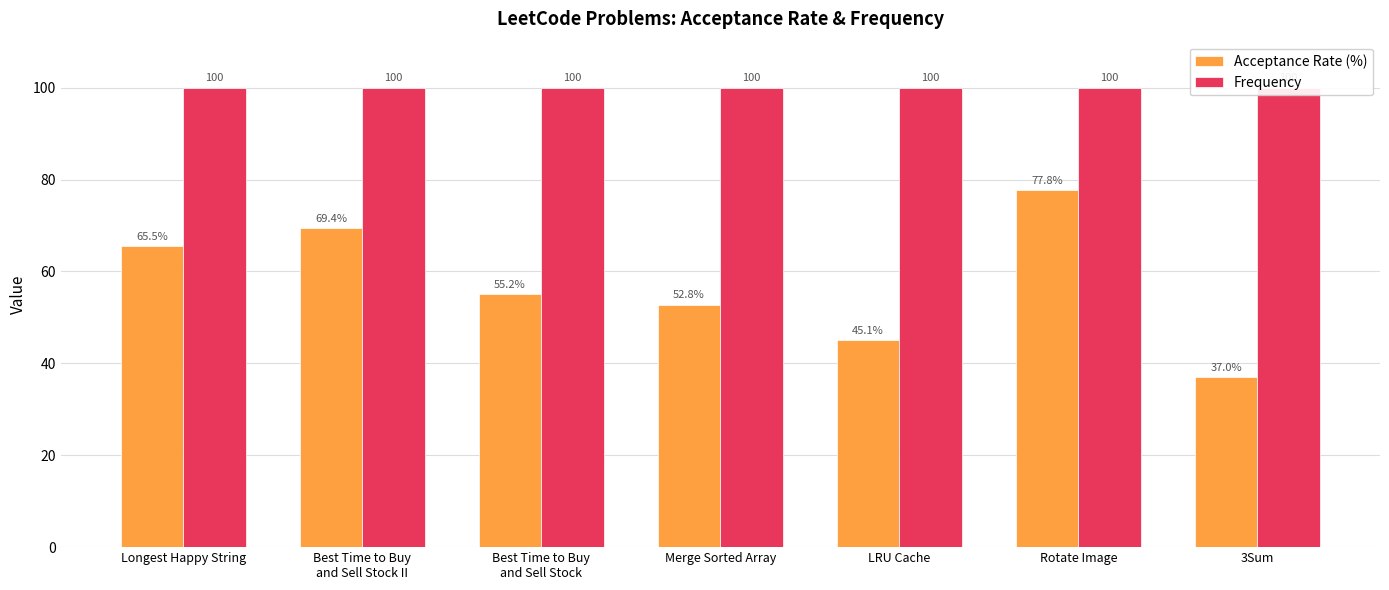

What is the highest value of the Acceptance Rate (%) series?

77.8